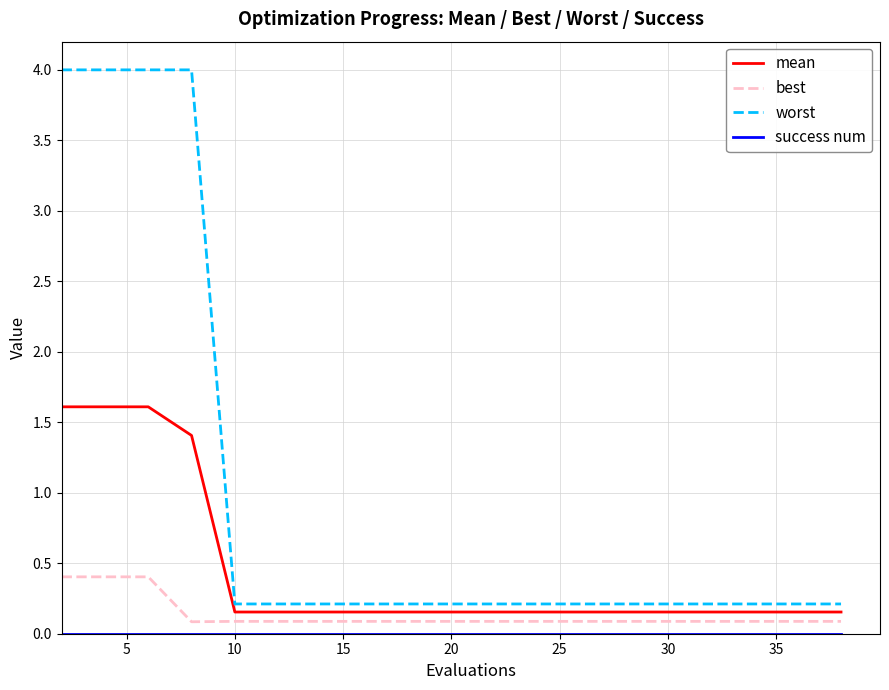

True or false: mean and worst cross at least once.

False